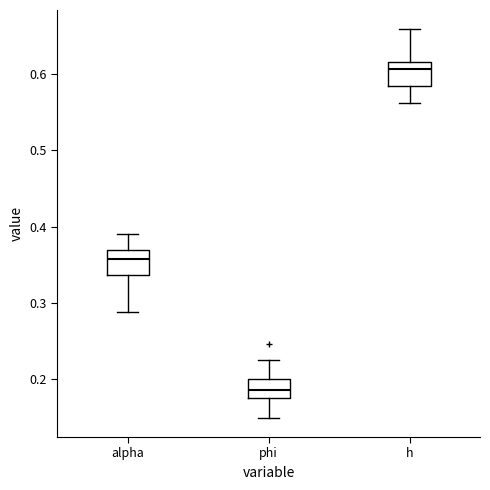

Reading left to right, transcribe this box plot: for each box, give where its median line is, the range the box spans, and where its two whiskers end, as read against the y-axis. The values are not printed on the chart, so give them approximately, as read against the axis.

alpha: median 0.36, box 0.34 to 0.37, whiskers 0.29 to 0.39
phi: median 0.19, box 0.18 to 0.20, whiskers 0.15 to 0.23
h: median 0.61 (just below the box's upper edge), box 0.58 to 0.61, whiskers 0.56 to 0.66